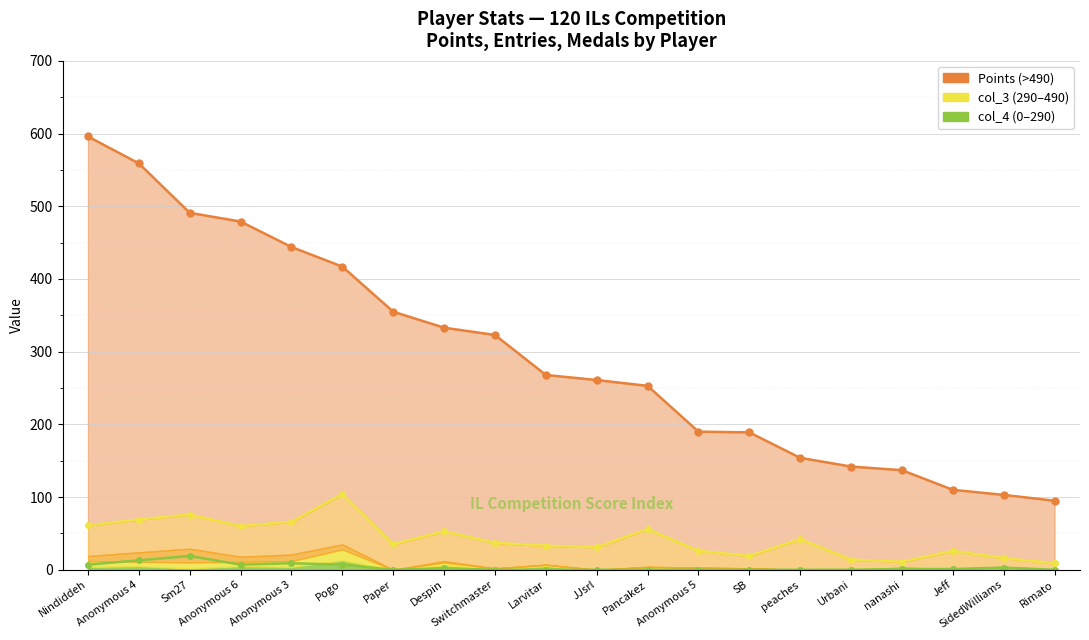

How many lines are shown in the chart?

3